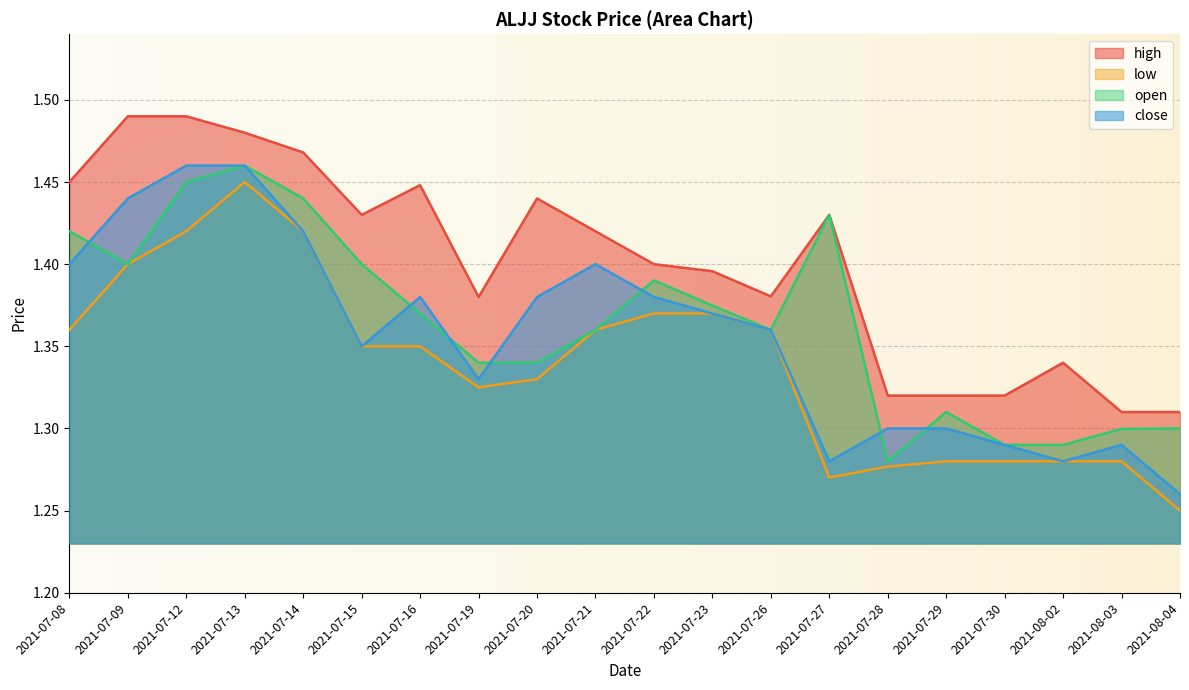

What is the label of the 12th point from the left?

2021-07-23